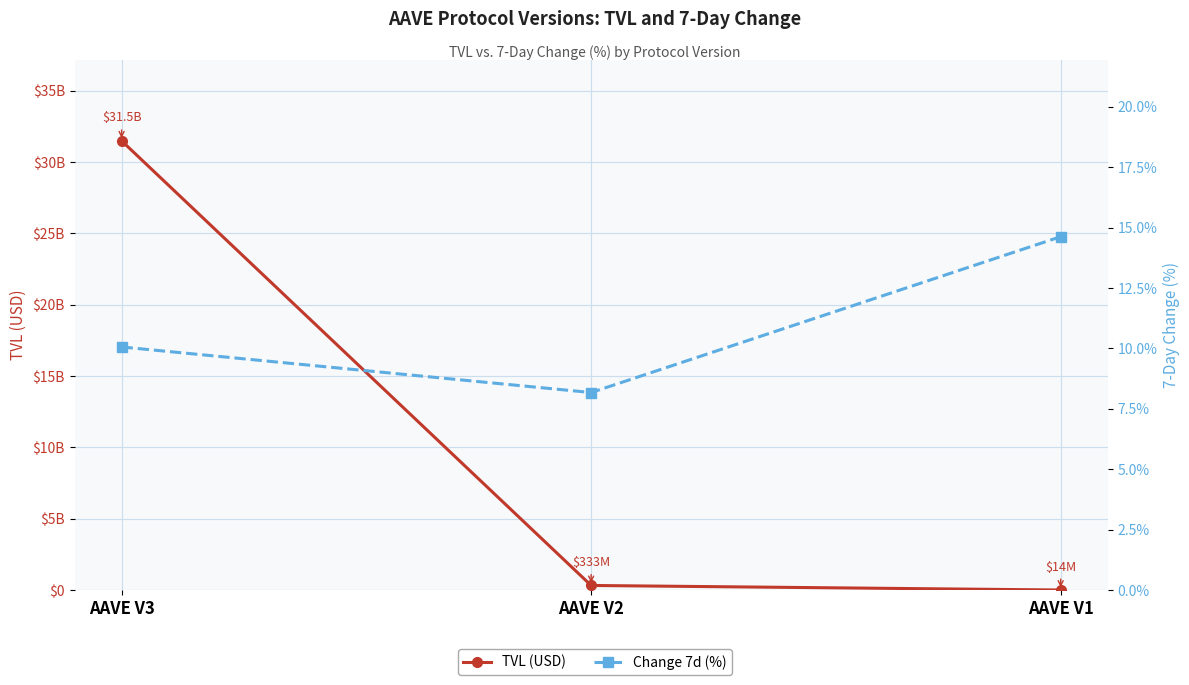

List the series in order of their peak value, highest first.

TVL (USD), Change 7d (%)